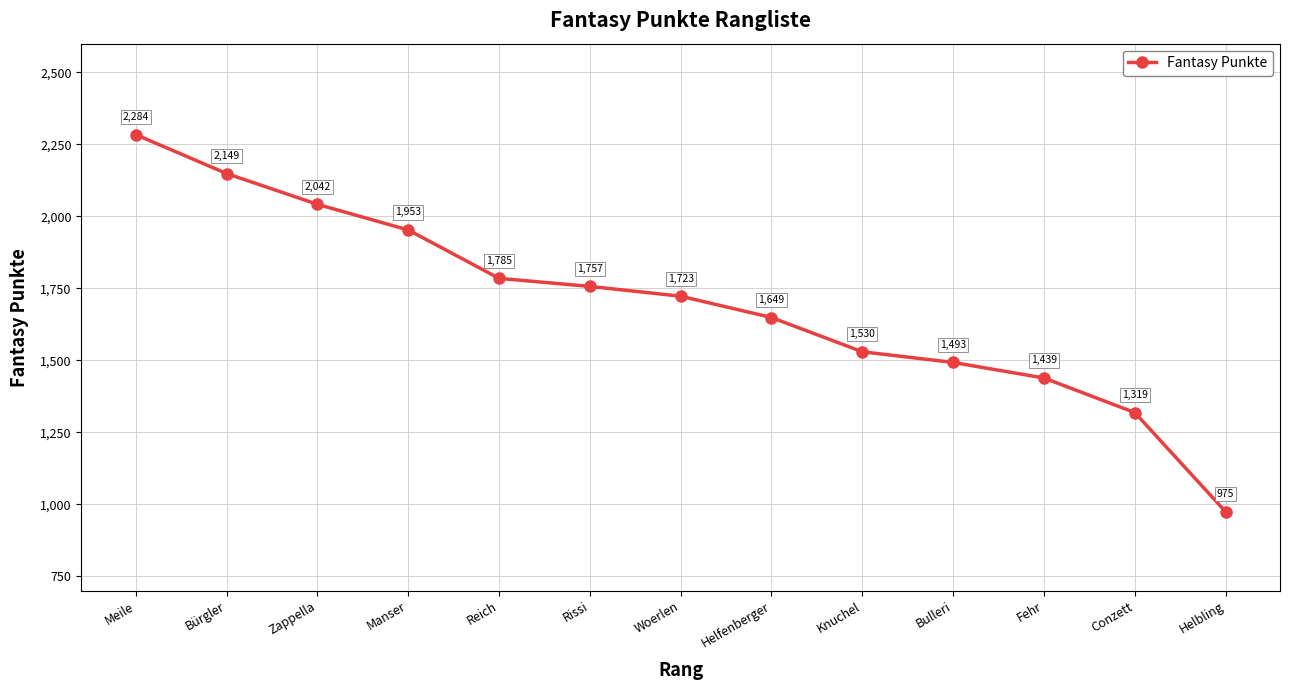

Does the chart have visible grid lines?

Yes